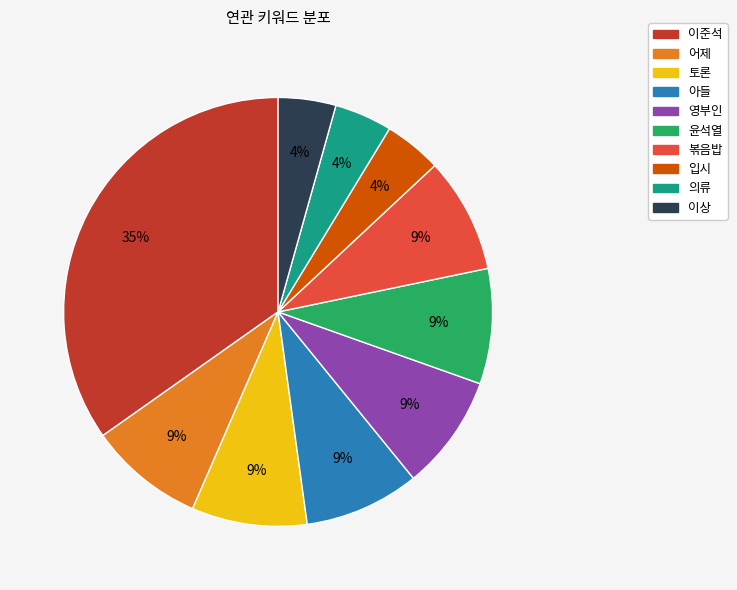

To the nearest percent, what is the combined percentage of 의류 and 이준석?

39%